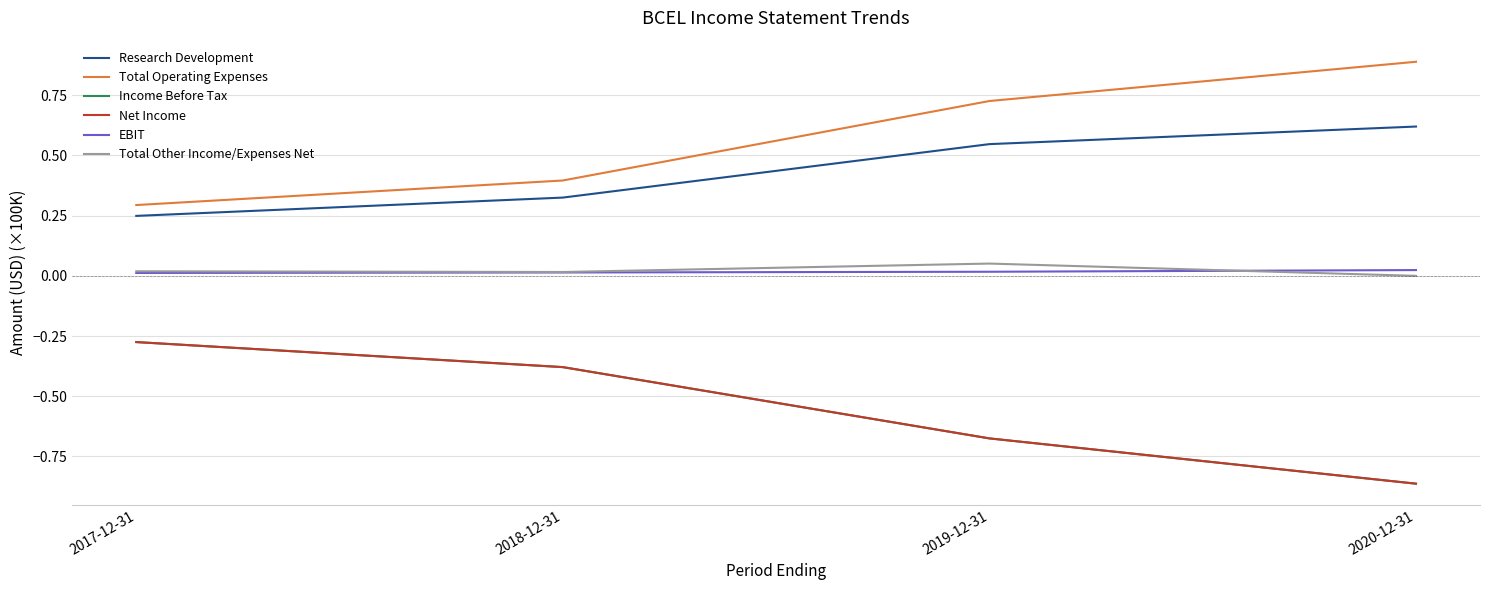

What position from the right is 2019-12-31?

2